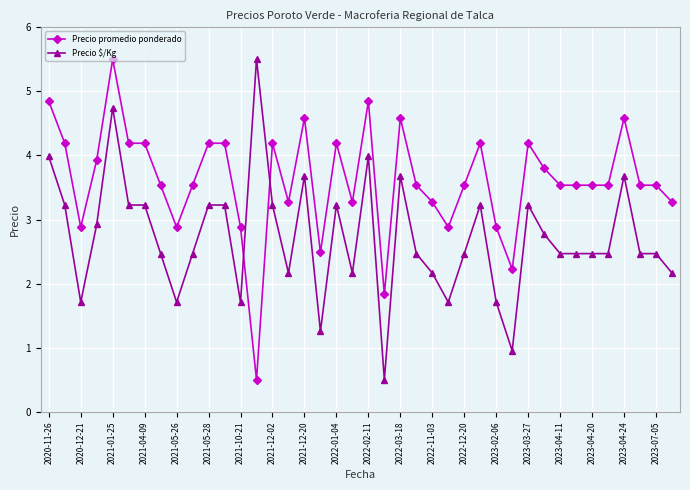

What are all the series names shown in the legend?

Precio promedio ponderado, Precio $/Kg